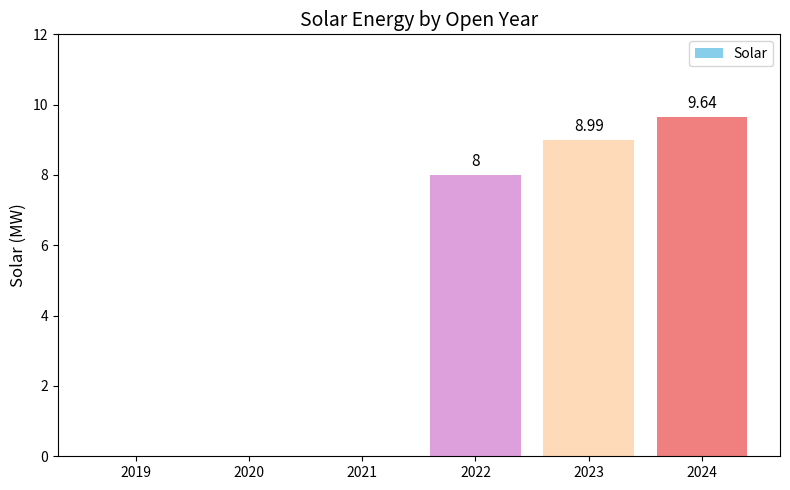

Are the bars horizontal?

No